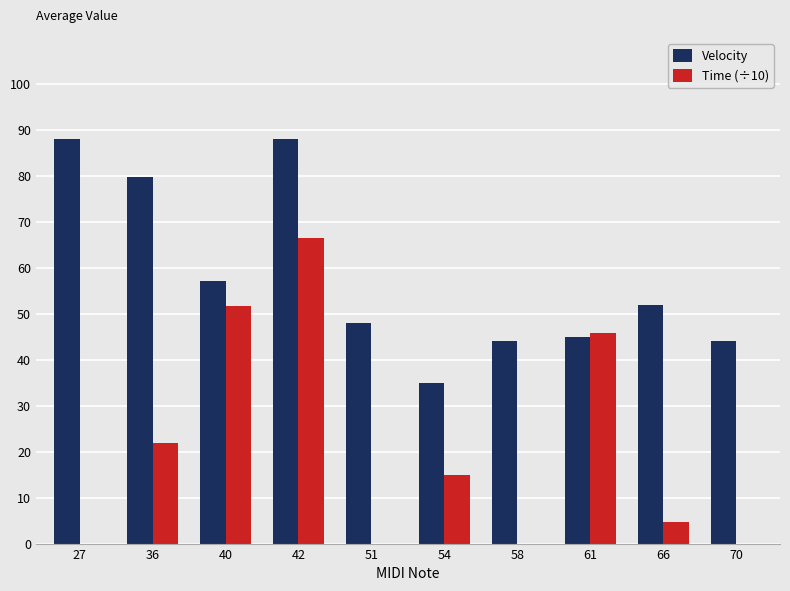

What is the difference between the Time (÷10) values at 66 and 36?

17.1